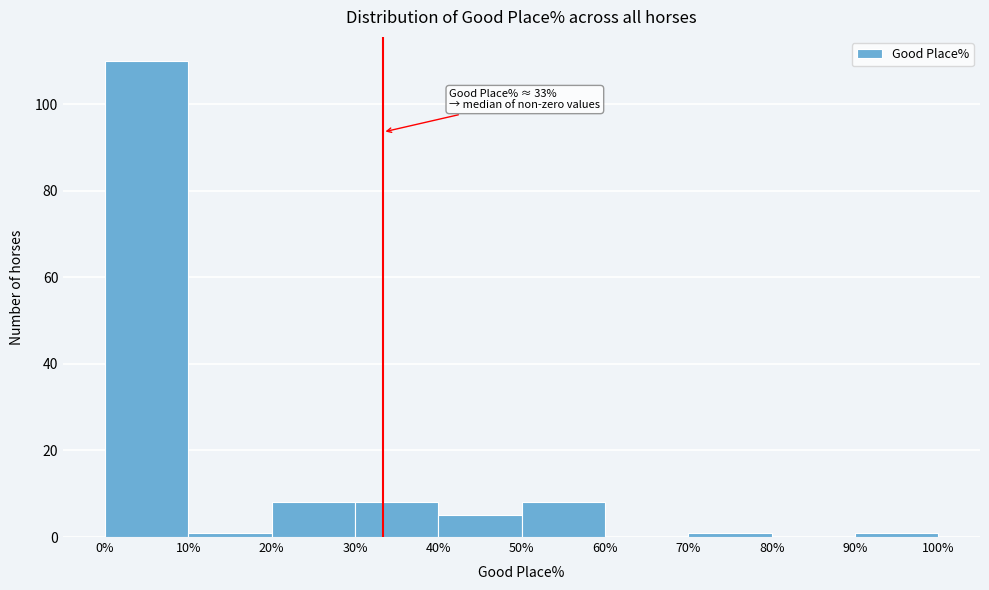

Over which range of the x-axis is the bar tallest?

0% to 10%